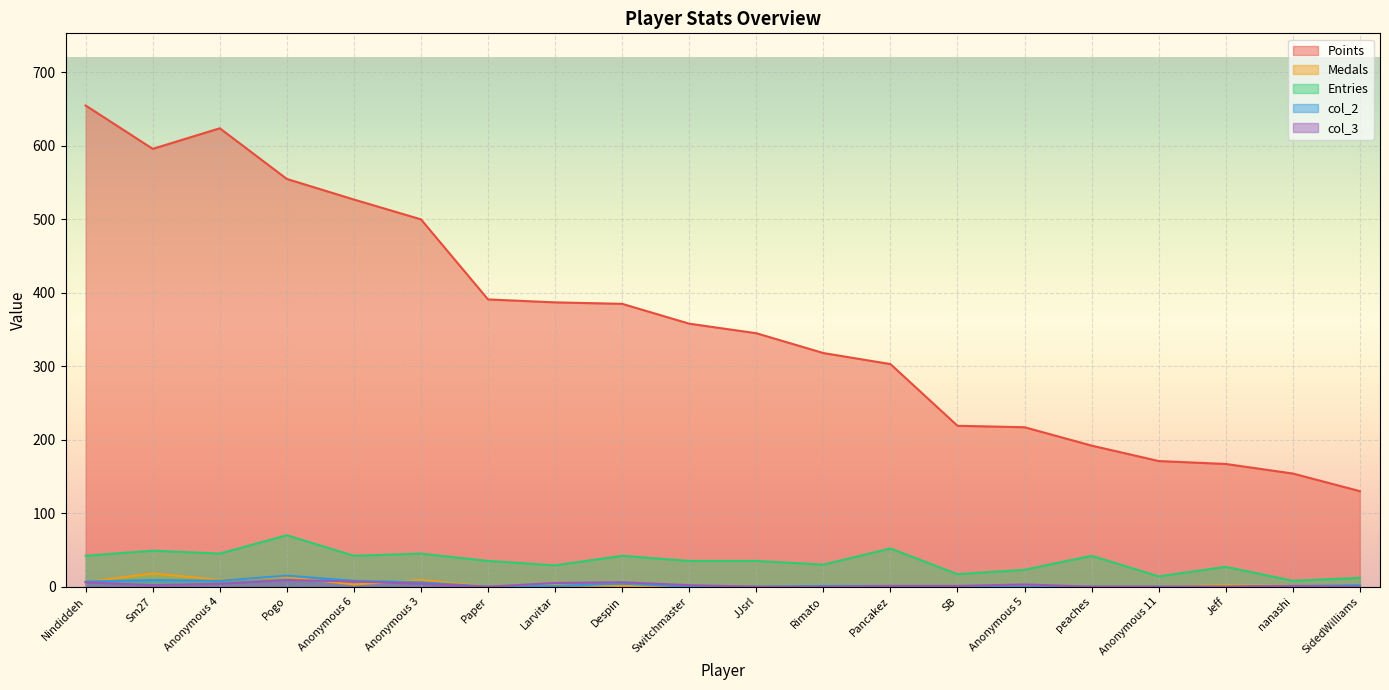

How many values in Medals are above zero?

12